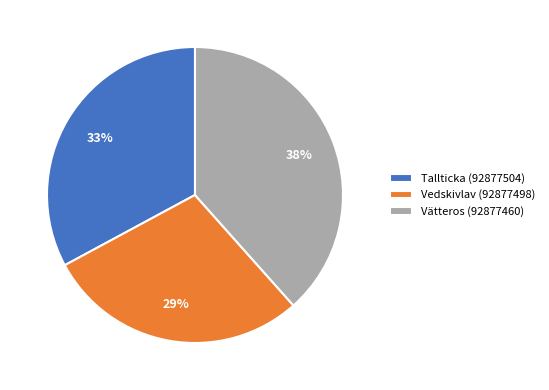

To the nearest percent, what is the combined percentage of Vedskivlav (92877498) and Vätteros (92877460)?

67%